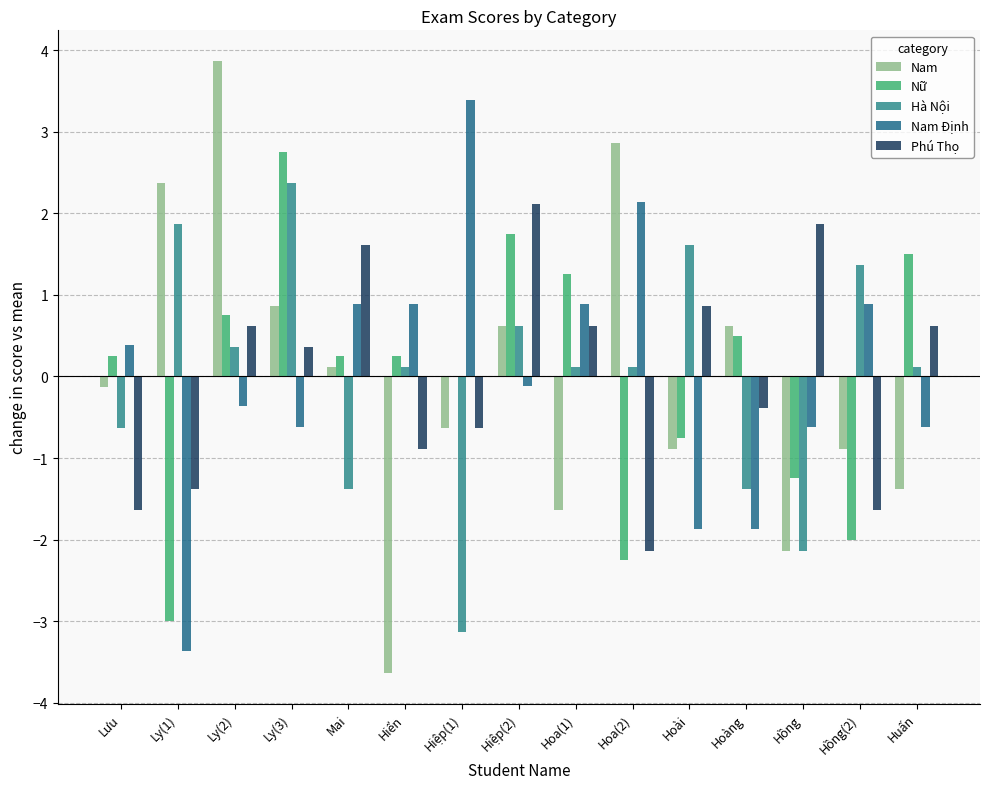

How many series are shown in this chart?

5